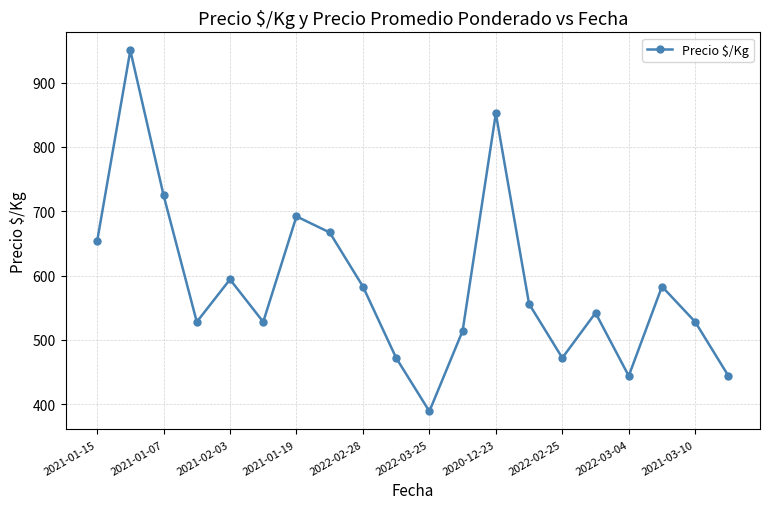

What is the minimum value shown in the chart?

389